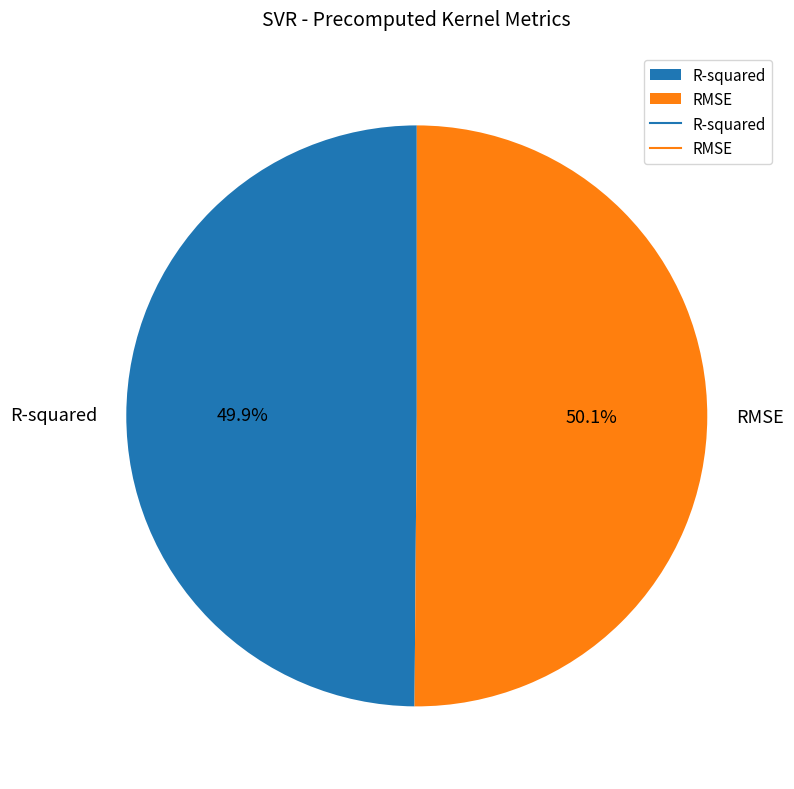

To the nearest percent, what percentage of the pie is R-squared?

50%